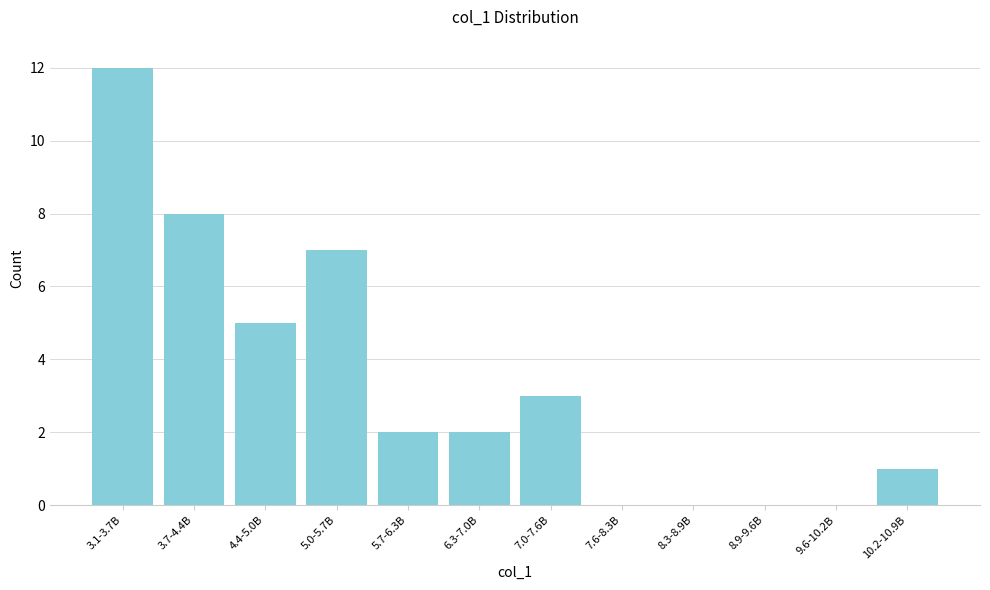

Reading right to left, what are all the values shown in this chart?

10.2-10.9B=1	9.6-10.2B=0	8.9-9.6B=0	8.3-8.9B=0	7.6-8.3B=0	7.0-7.6B=3	6.3-7.0B=2	5.7-6.3B=2	5.0-5.7B=7	4.4-5.0B=5	3.7-4.4B=8	3.1-3.7B=12